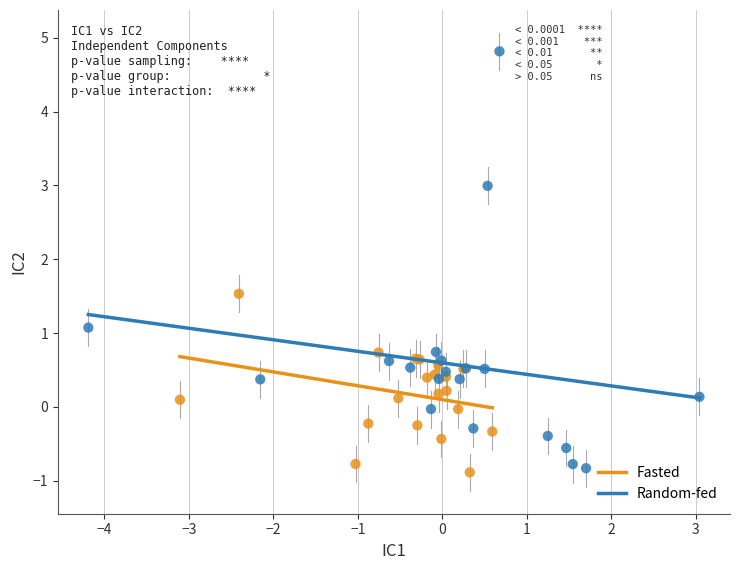

Which series contains the highest Y value?

Random-fed